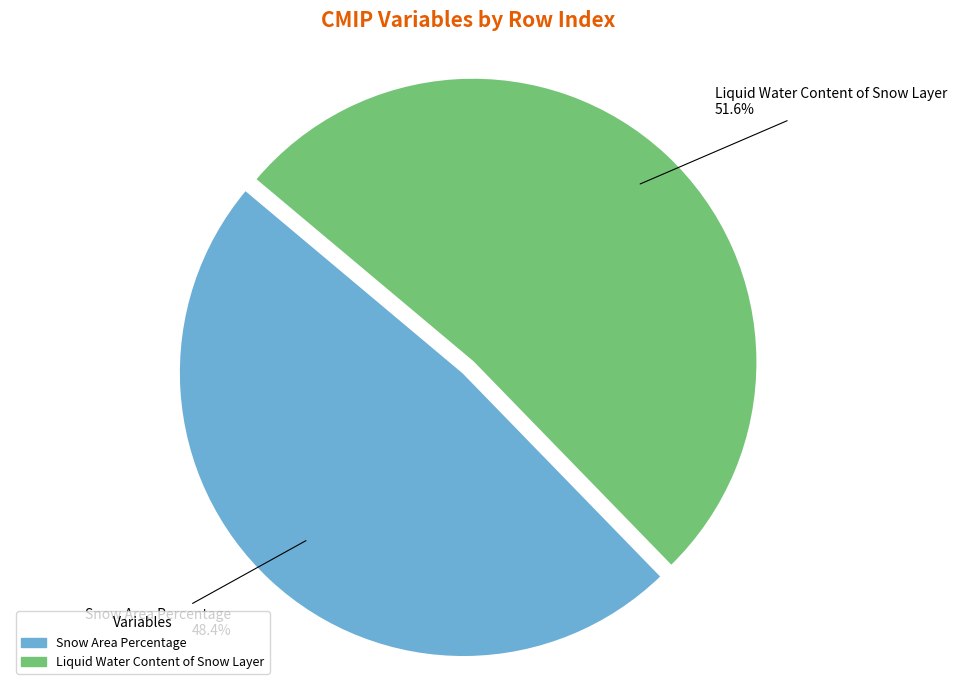

How many slices are in this pie chart?

2